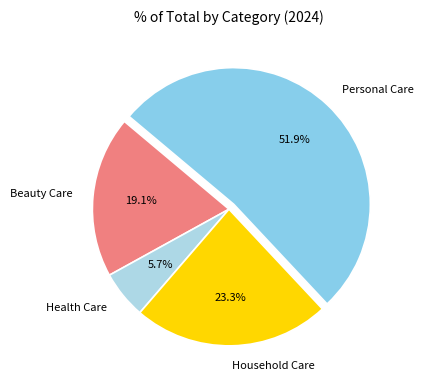

To the nearest percent, what is the combined percentage of Beauty Care and Household Care?

42%